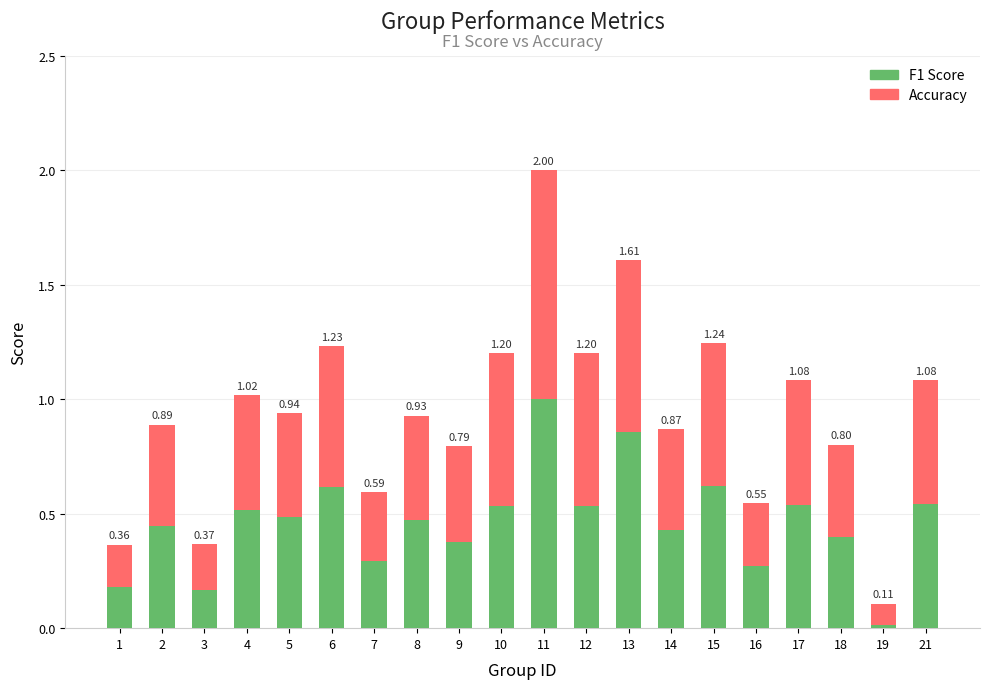

At which category is the sum across all series the highest?

11